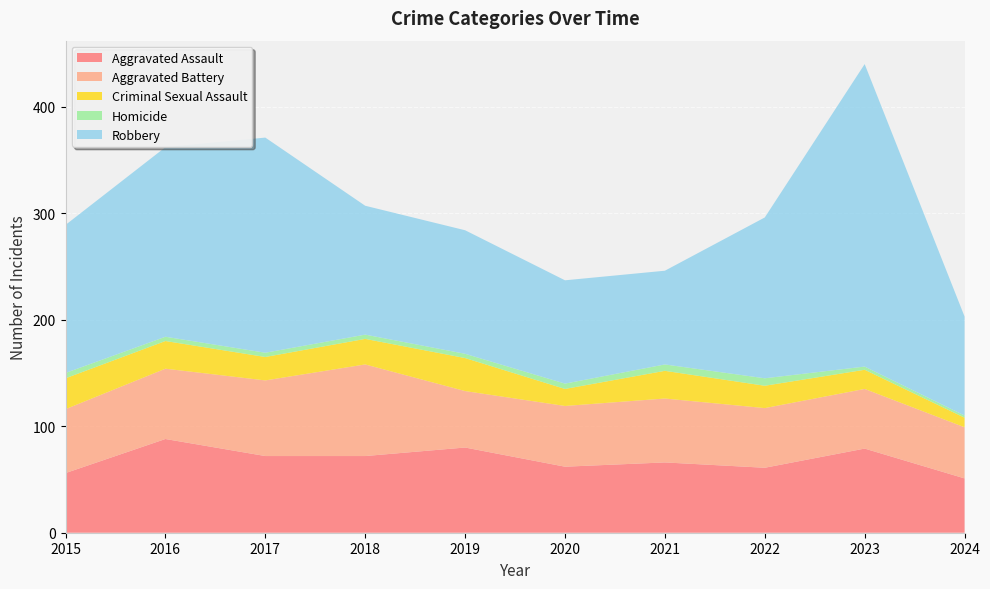

Reading right to left, what are all the values shown in this chart?

Aggravated Assault: 2024=51	2023=79	2022=61	2021=66	2020=62	2019=80	2018=72	2017=72	2016=88	2015=56
Aggravated Battery: 2024=48	2023=56	2022=56	2021=60	2020=57	2019=53	2018=86	2017=71	2016=66	2015=60
Criminal Sexual Assault: 2024=9	2023=18	2022=21	2021=26	2020=16	2019=31	2018=24	2017=22	2016=26	2015=29
Homicide: 2024=2	2023=3	2022=7	2021=6	2020=5	2019=4	2018=4	2017=4	2016=4	2015=5
Robbery: 2024=93	2023=284	2022=151	2021=88	2020=97	2019=116	2018=121	2017=202	2016=178	2015=139